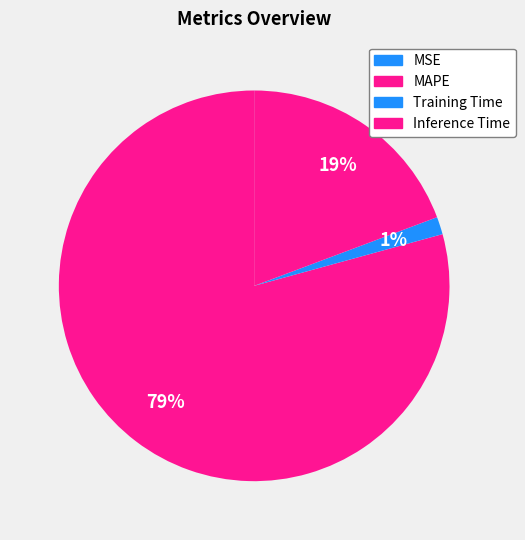

Does any single category account for the majority?

Yes